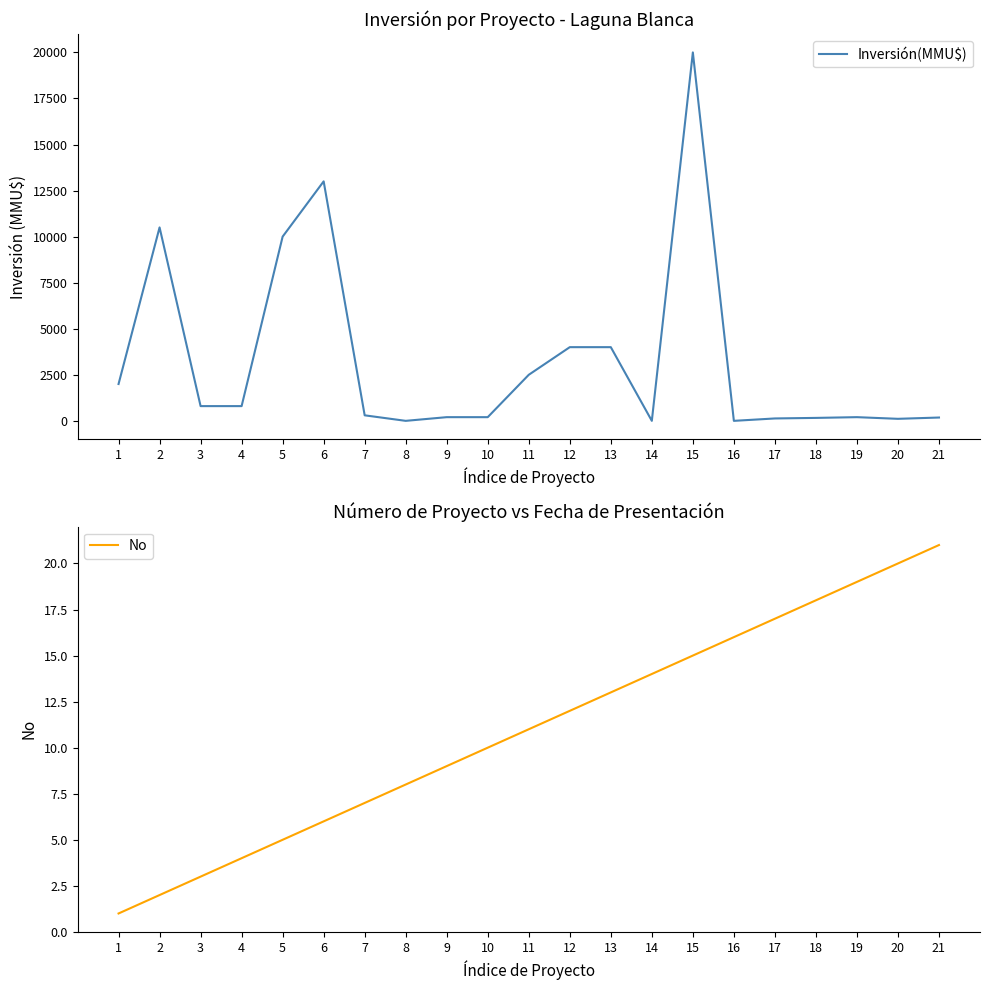

The No series shows 3 at 13. True or false?

False